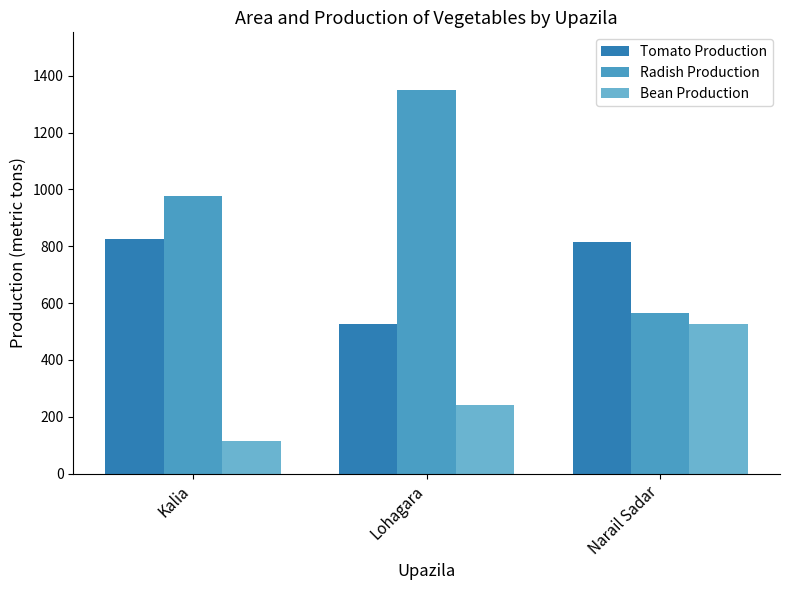

List the series in order of their overall mean, lowest first.

Bean Production, Tomato Production, Radish Production